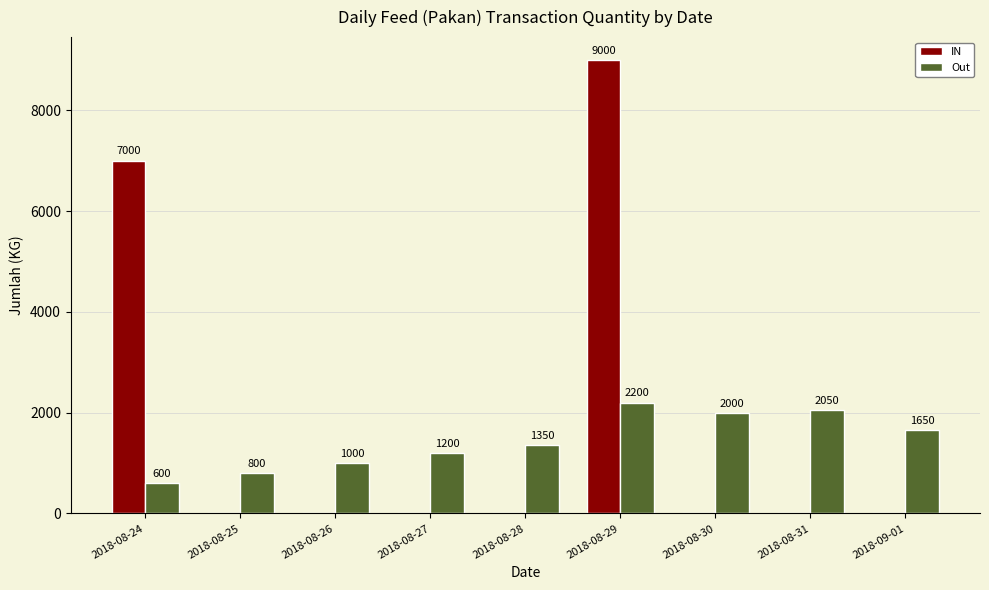

What is the sum of the IN values at 2018-09-01 and 2018-08-29?

9000